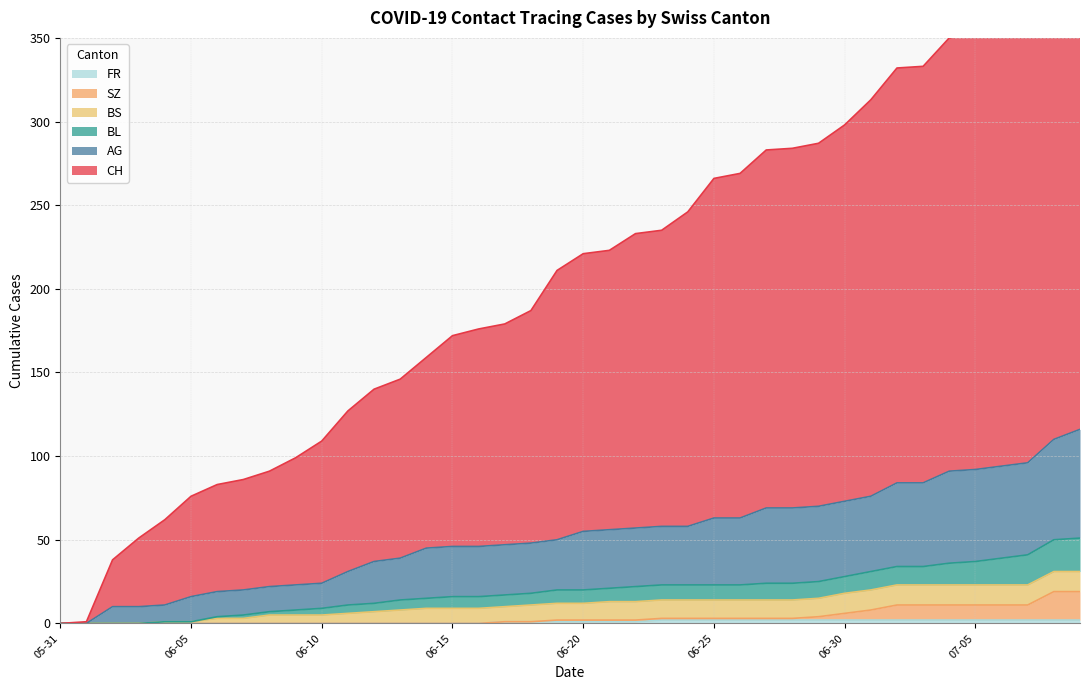

How many lines are shown in the chart?

6